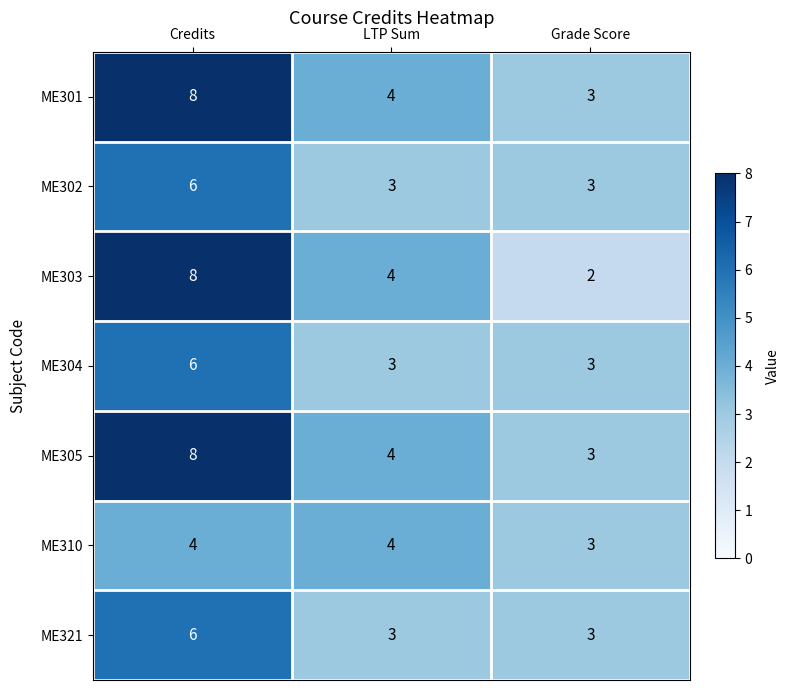

Reading left to right, extract all data points from this chart.

ME301: 8	4	3
ME302: 6	3	3
ME303: 8	4	2
ME304: 6	3	3
ME305: 8	4	3
ME310: 4	4	3
ME321: 6	3	3